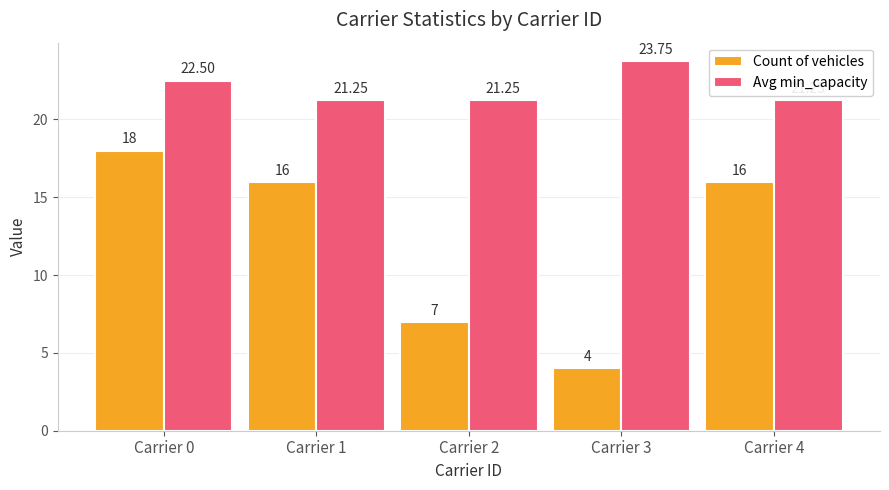

Which series changed the most between Carrier 0 and Carrier 4?

Count of vehicles